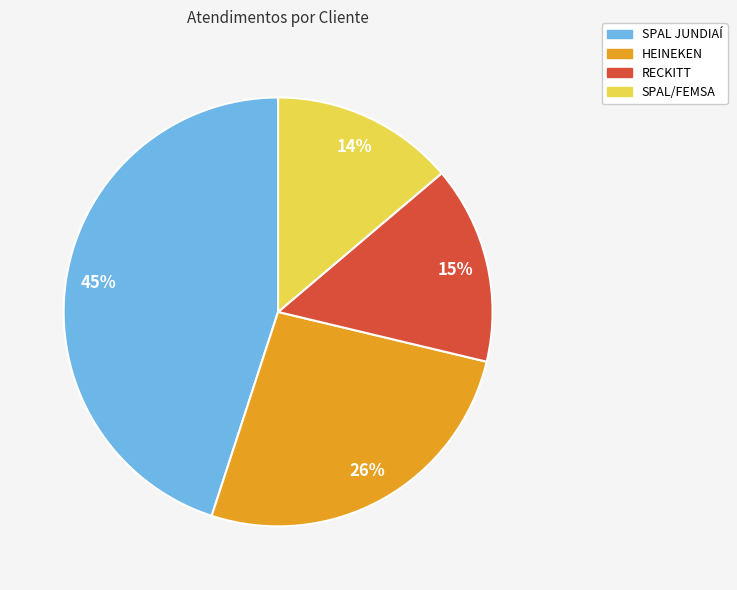

To the nearest percent, what portion does HEINEKEN represent?

26%